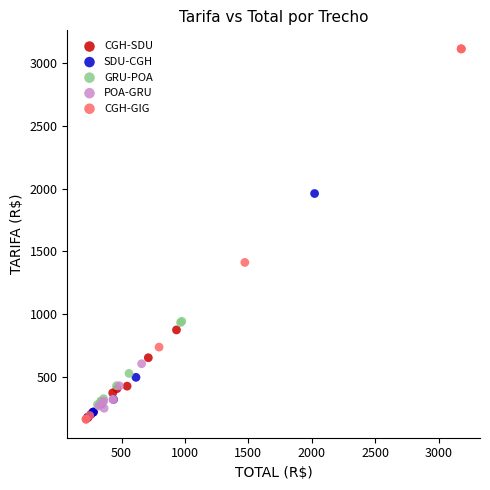

Which series has the largest Y range (max minus min)?

CGH-GIG